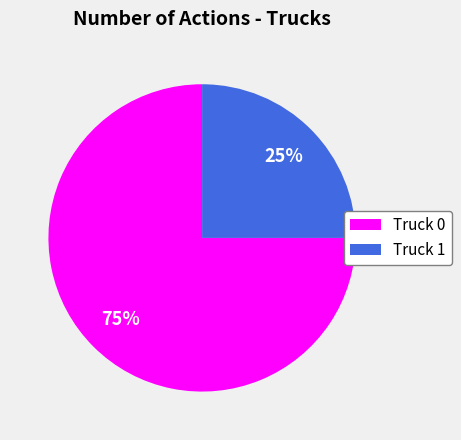

Which category has the smallest portion of the pie?

Truck 1